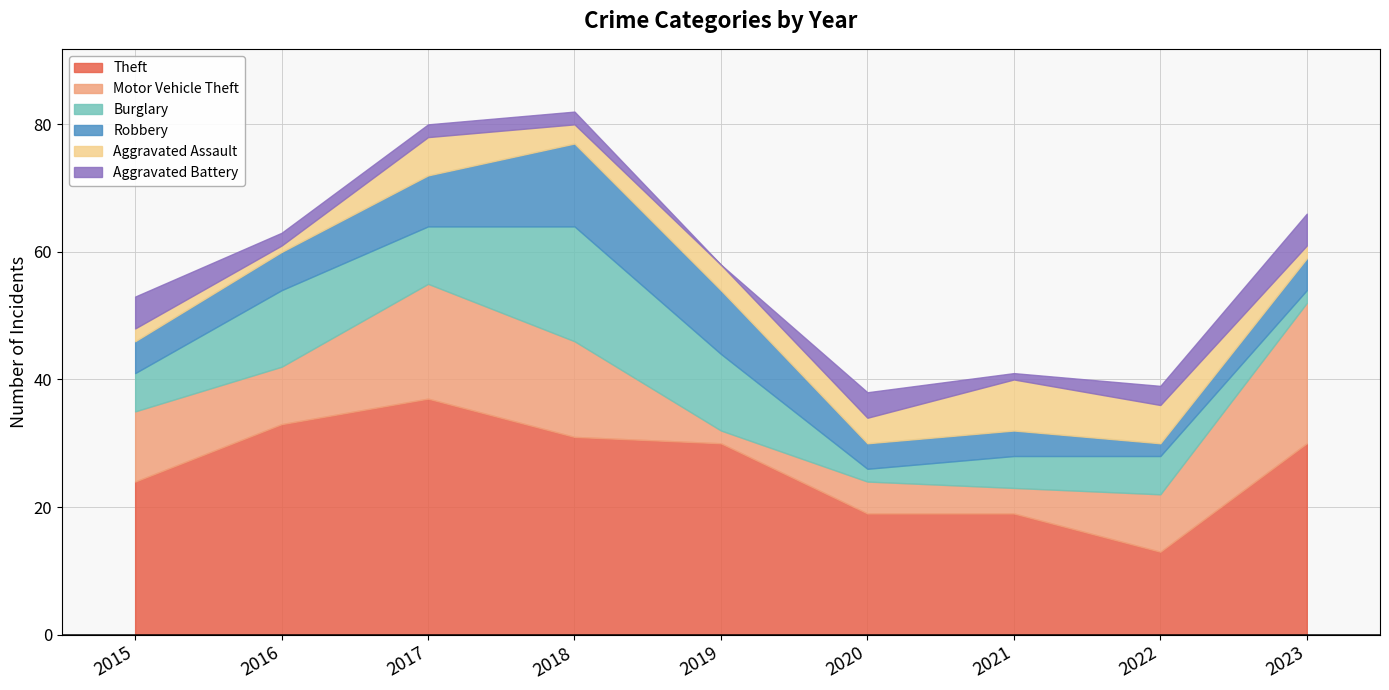

How many intersections are there between Burglary and Motor Vehicle Theft?

6